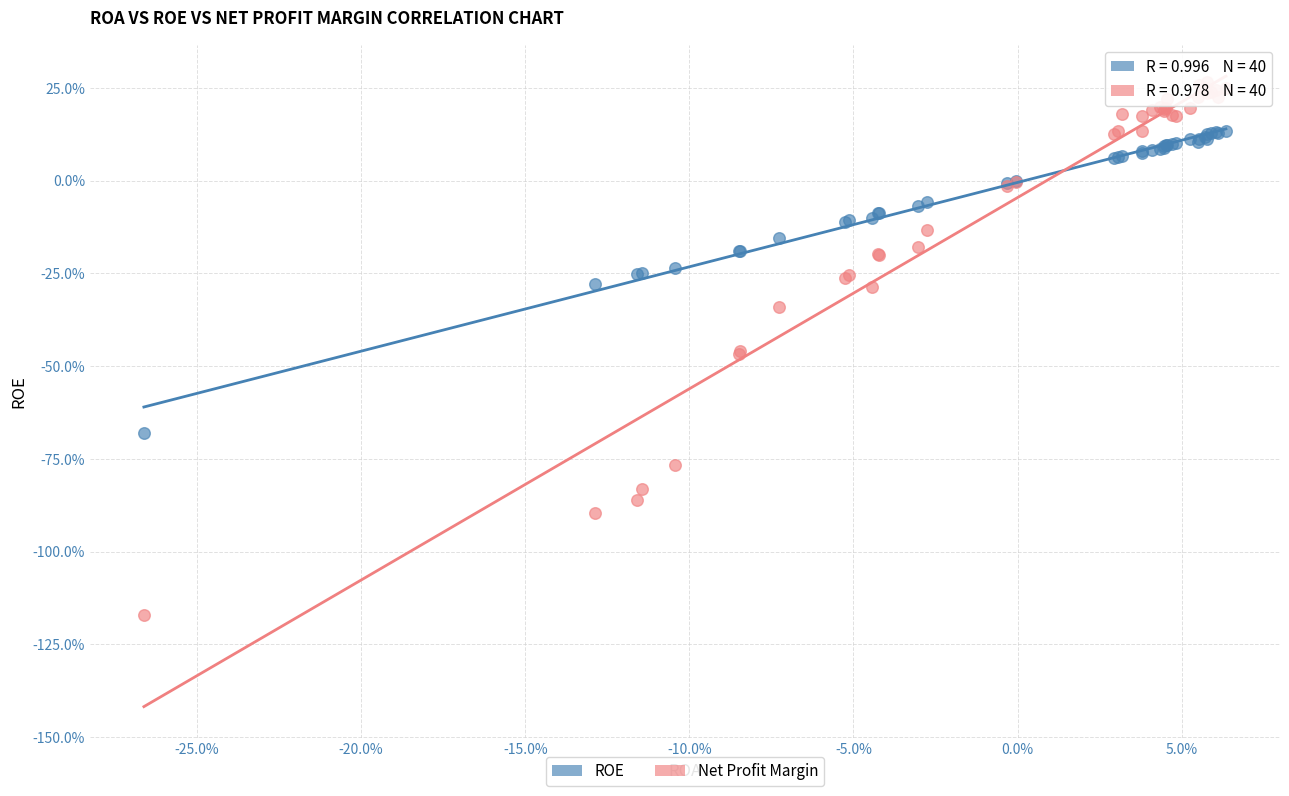

What are all the series names shown in the legend?

ROE, Net Profit Margin